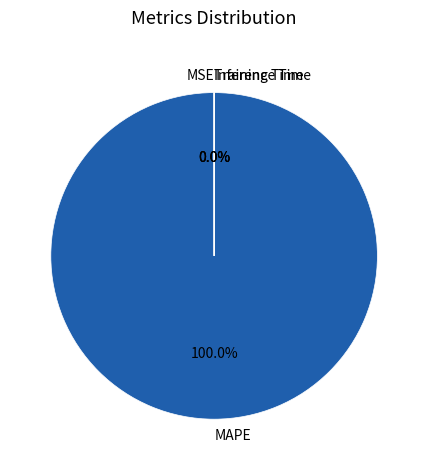

How many slices are in this pie chart?

4